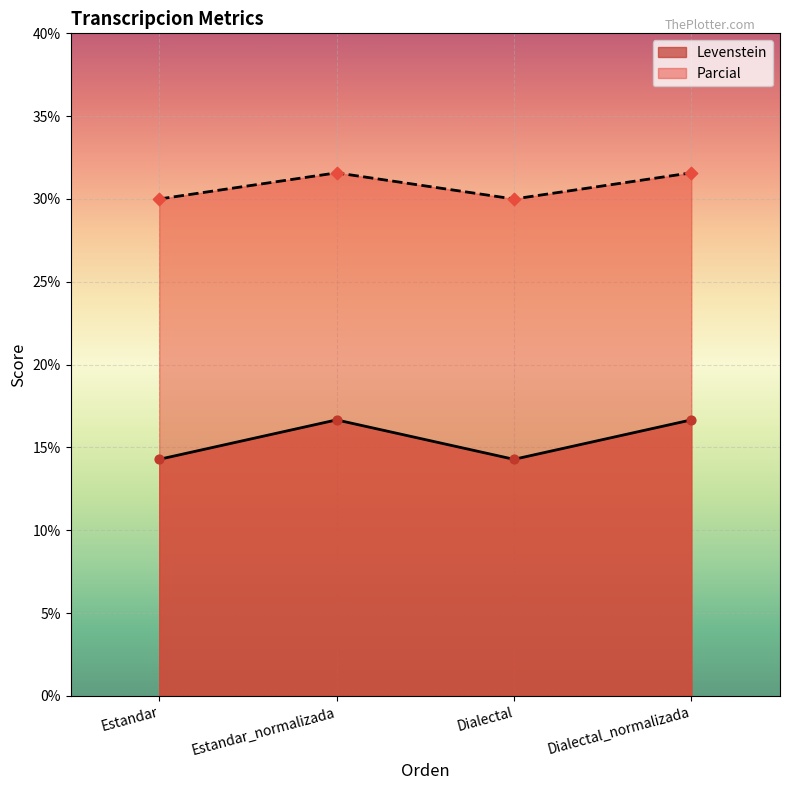

Is the value of Parcial at Dialectal greater than the value of Levenstein at Estandar_normalizada?

Yes